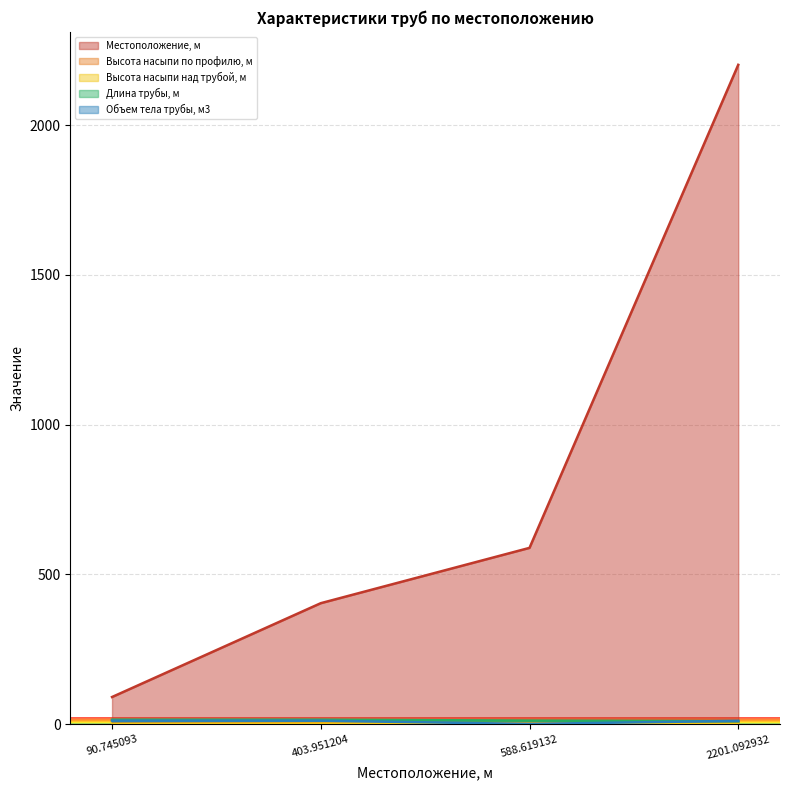

At which category is the sum across all series the highest?

2201.092932